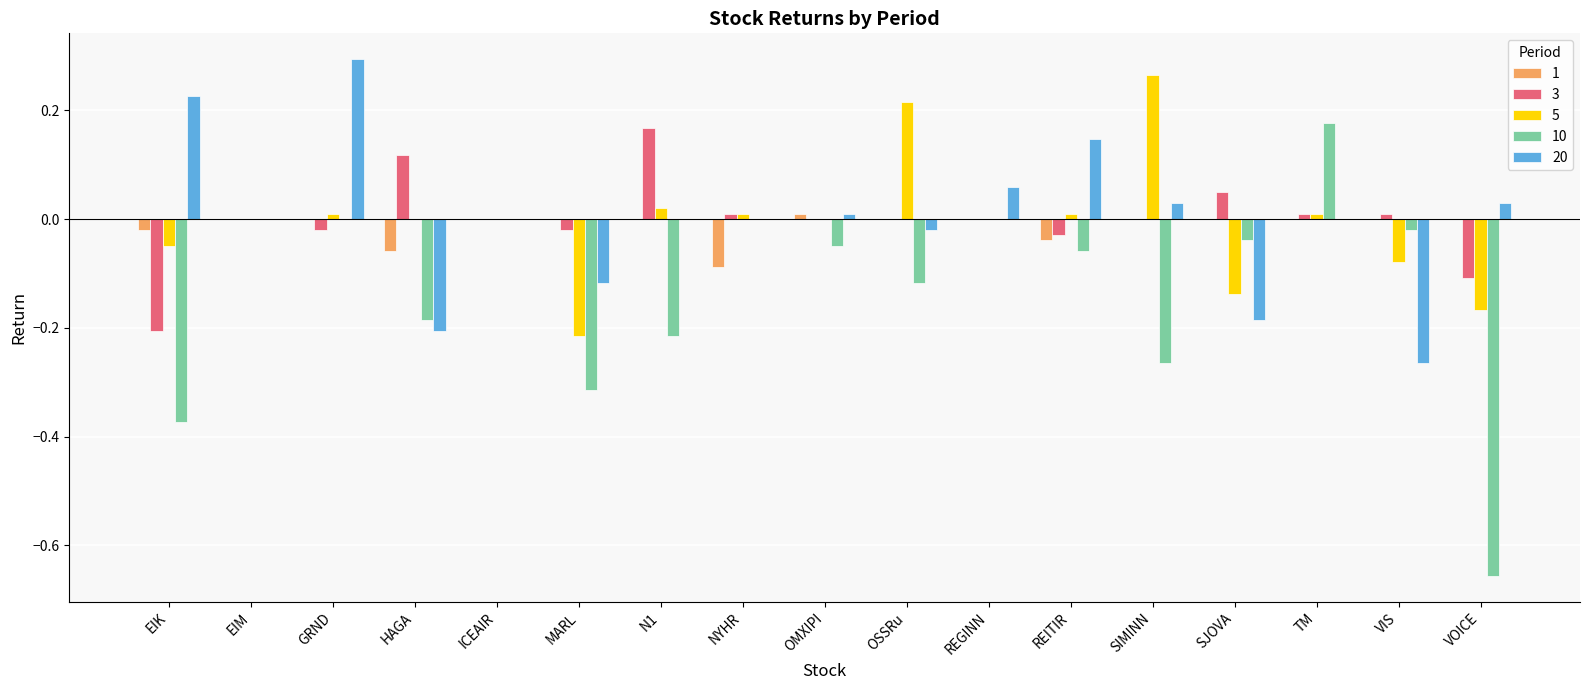

True or false: 5 has a value of -0.2 at VOICE.

True